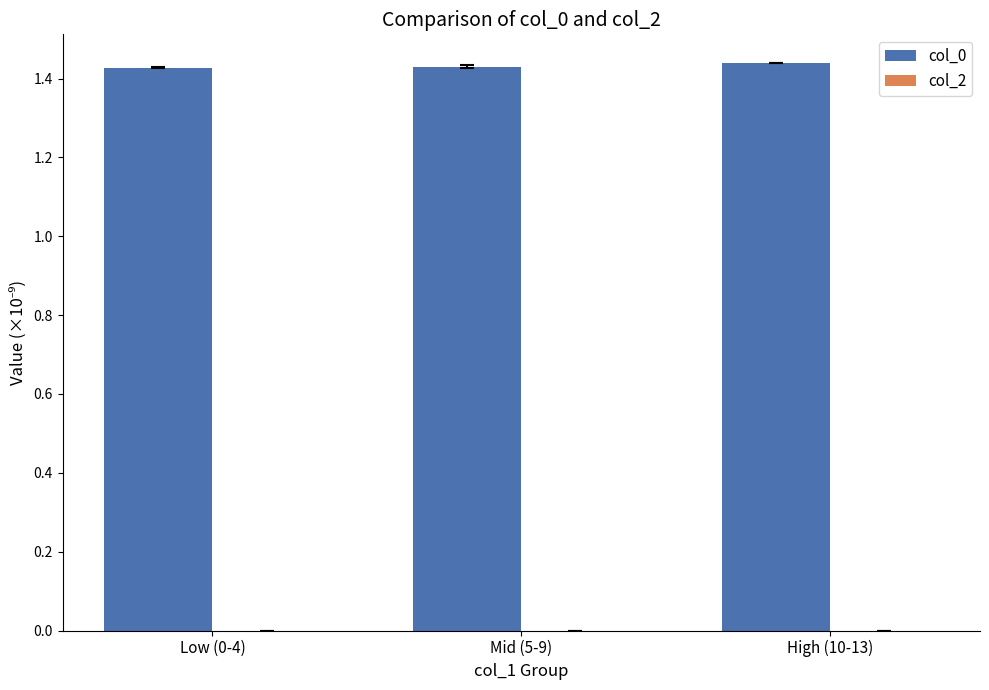

What is the ratio of the value at High (10-13) to the value at Mid (5-9)?

1.0